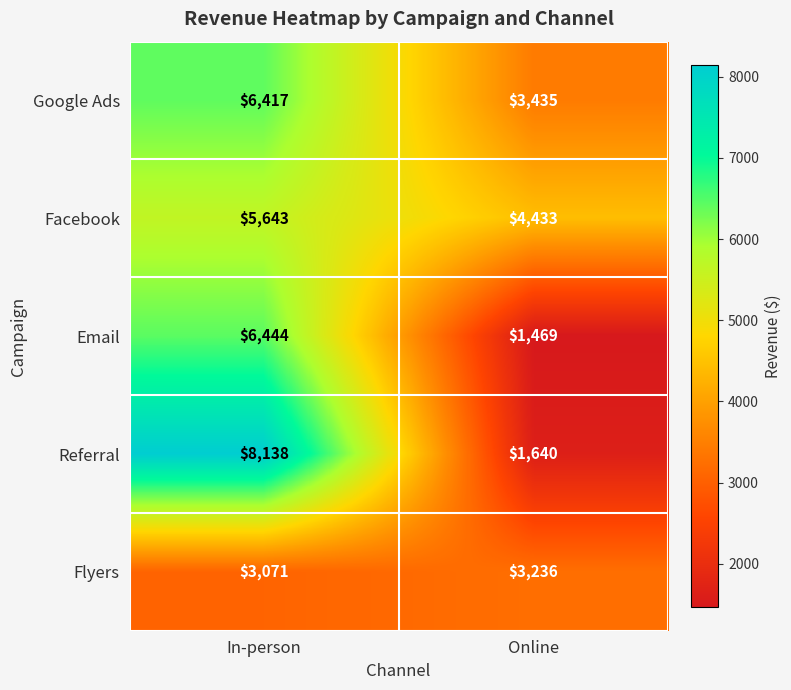

How many data points does each series have?

2